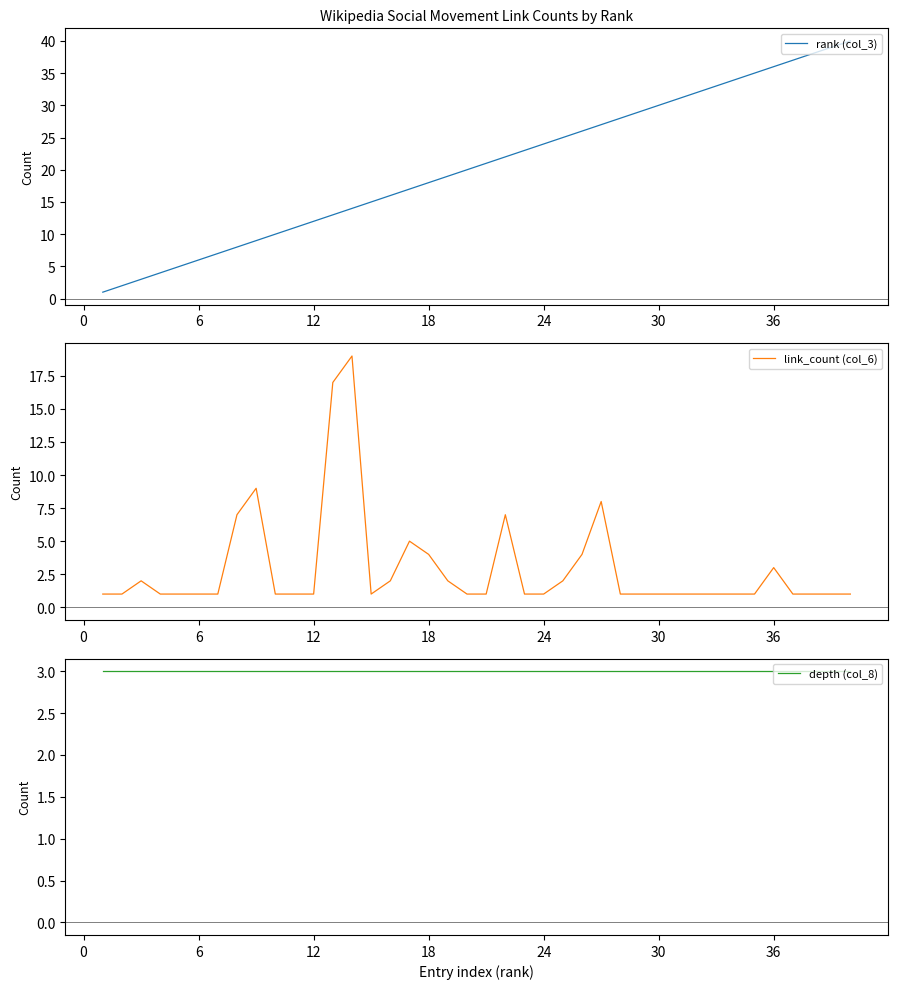

Which series has the largest range (max minus min)?

rank (col_3)